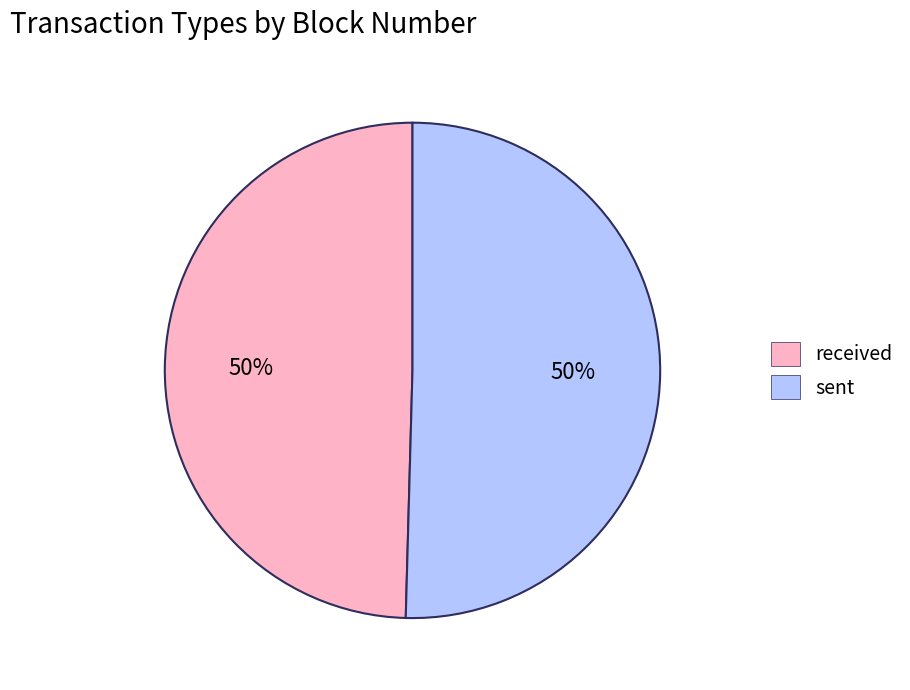

Is it true that sent is 37% of the pie?

False